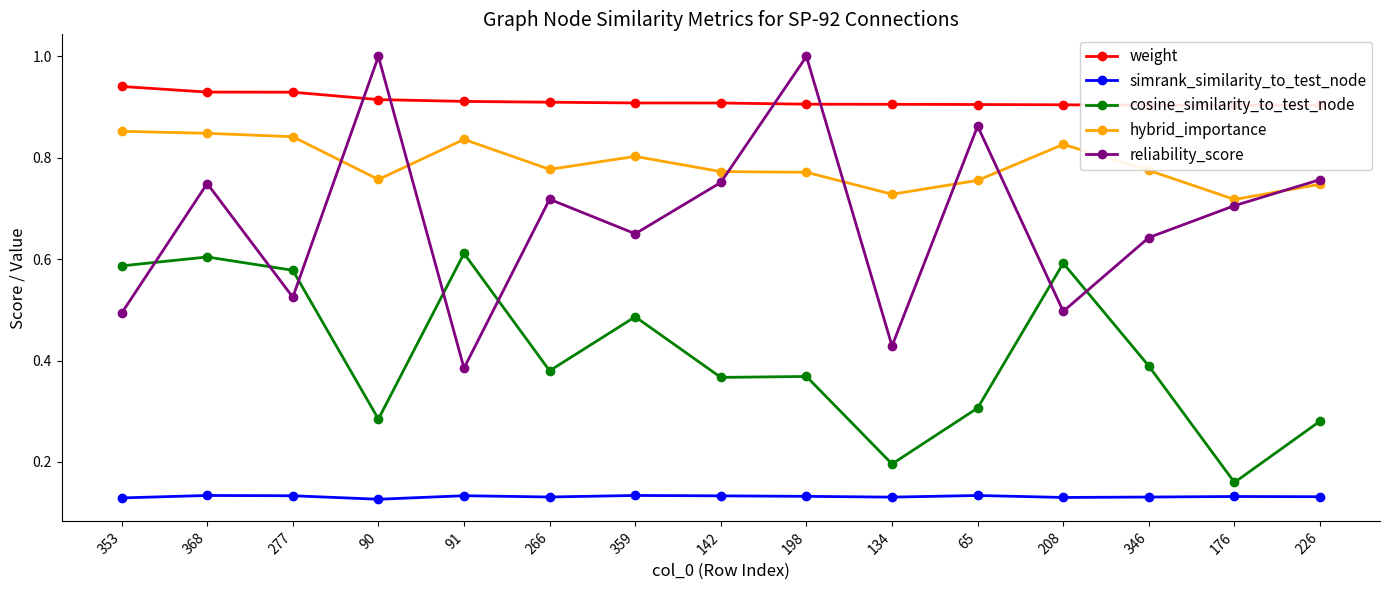

Count the reliability_score values in the range 0 to 1.

15